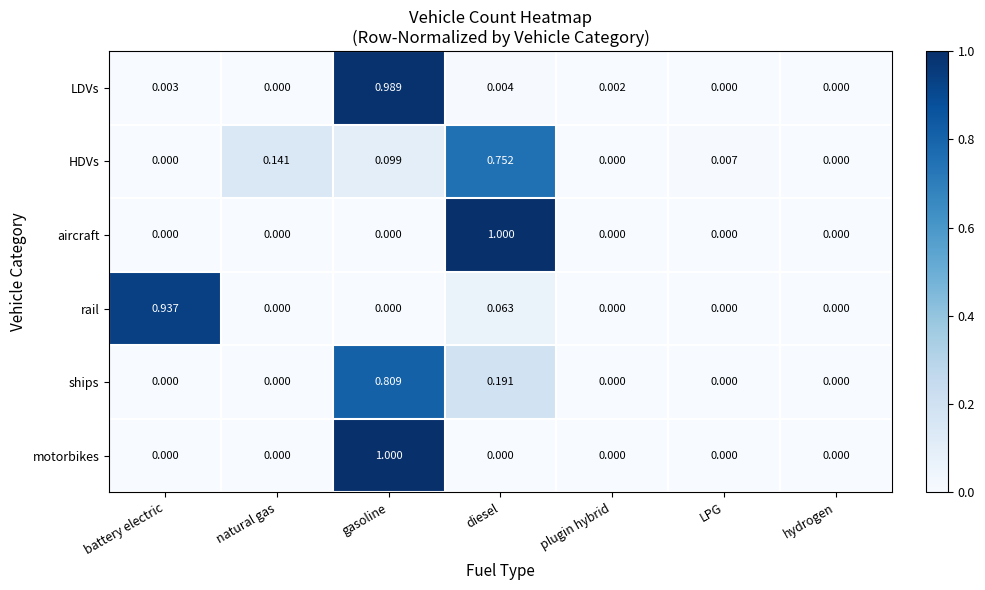

At which category is the sum across all series the highest?

gasoline